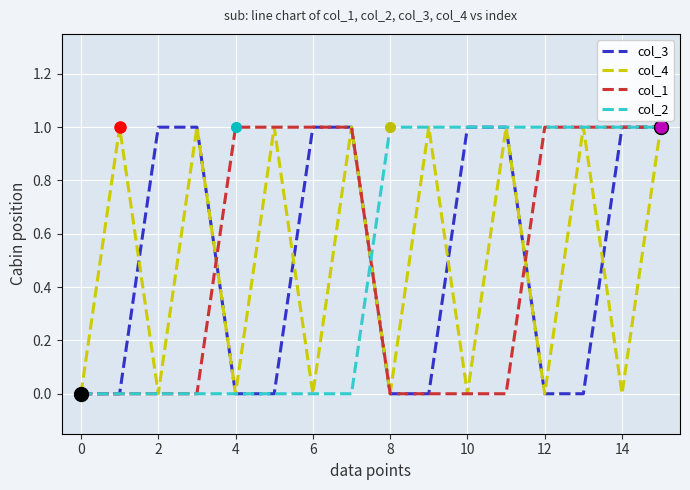

What is the sum of all col_2 values?

8